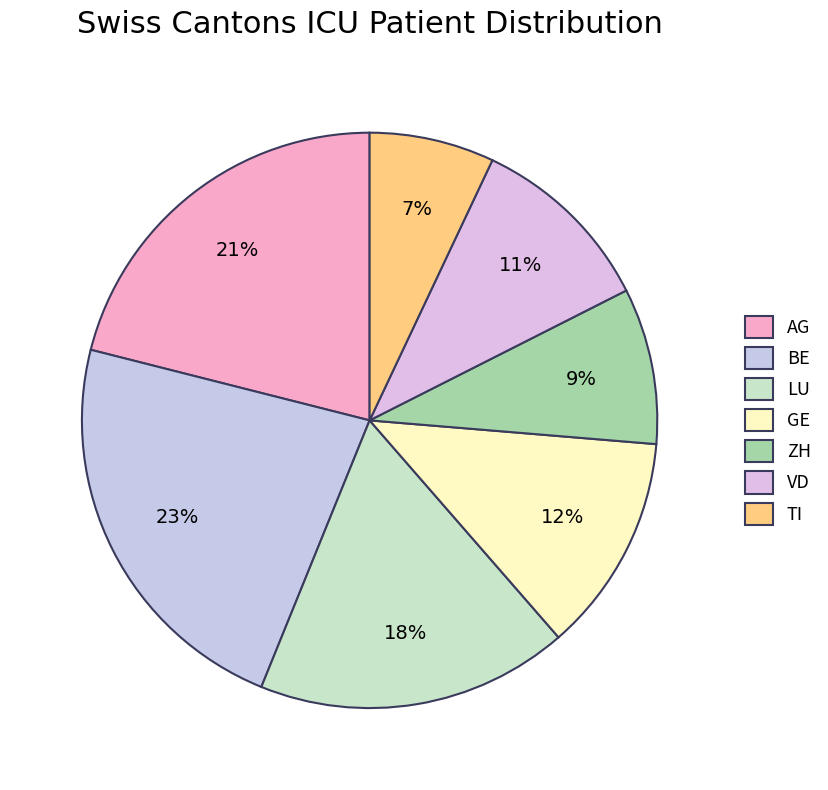

Which has a higher value, LU or BE?

BE